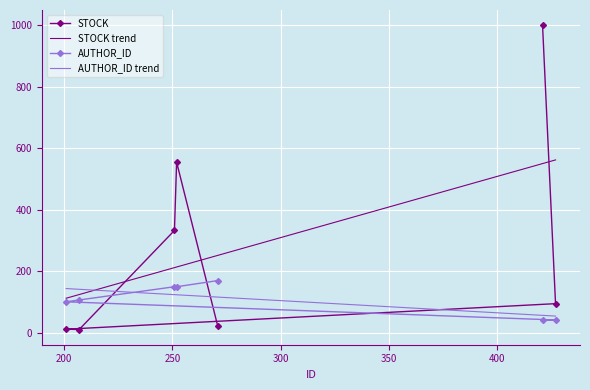

What is the highest value of the AUTHOR_ID series?

170